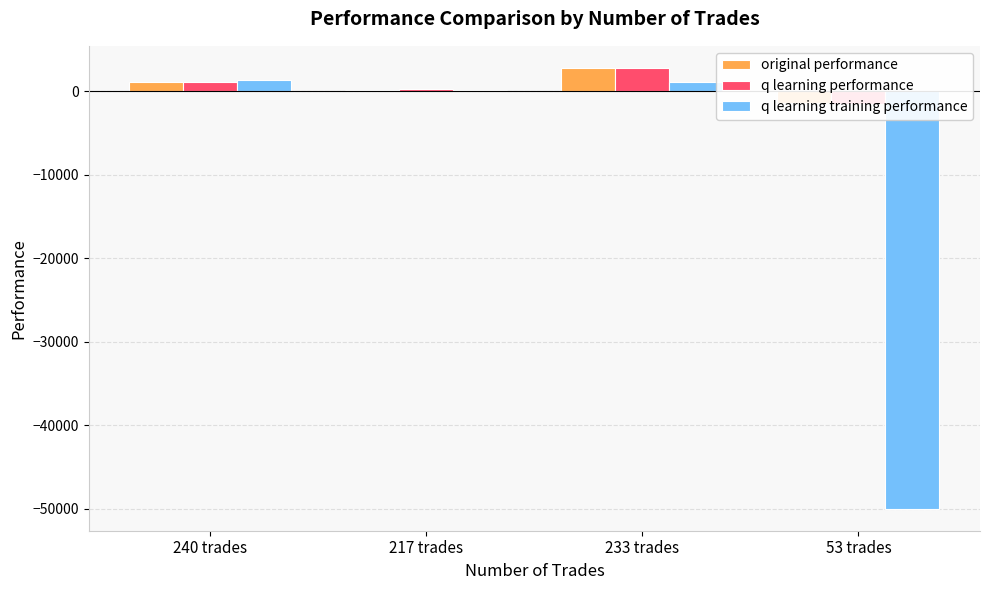

Does the chart contain stacked bars?

No